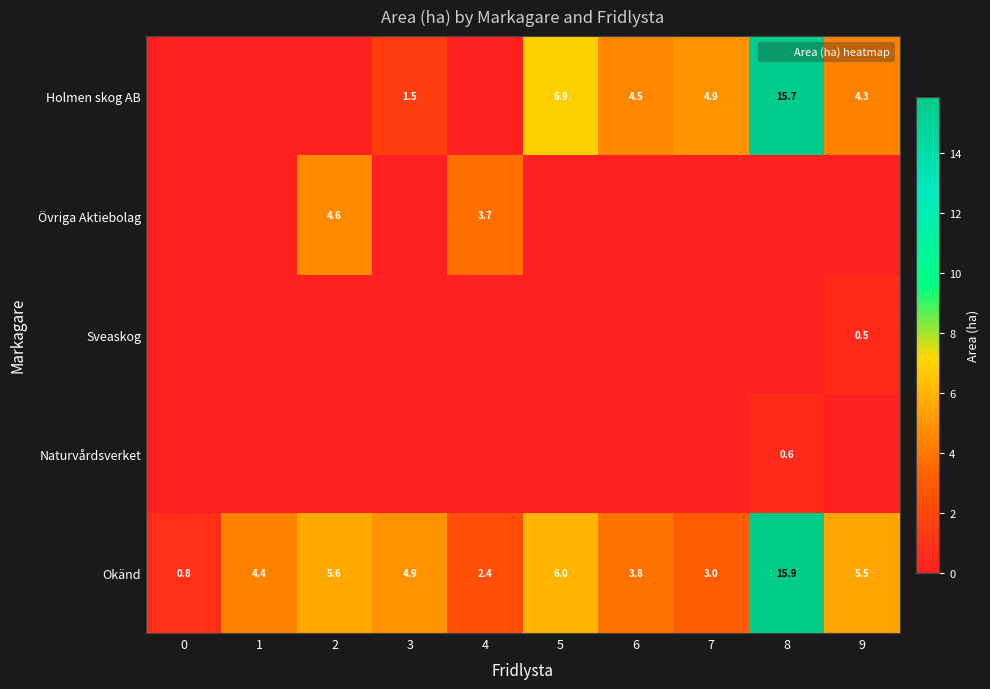

How many values in the Övriga Aktiebolag series exceed 0?

2